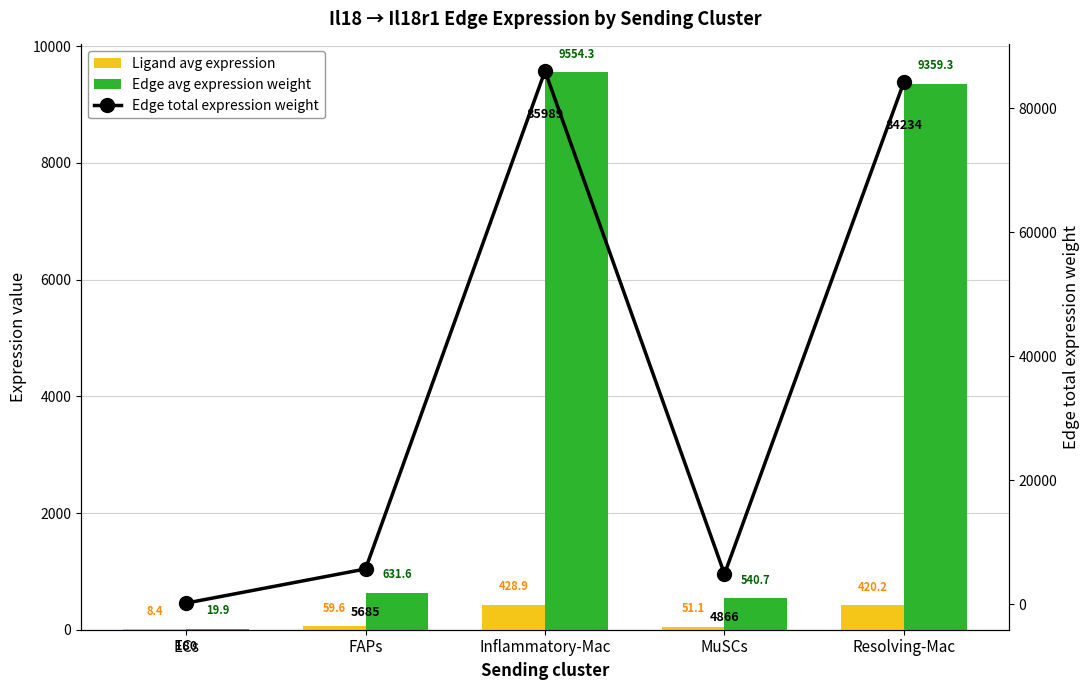

Rank the series by their maximum value, from lowest to highest.

Ligand avg expression, Edge avg expression weight, Edge total expression weight